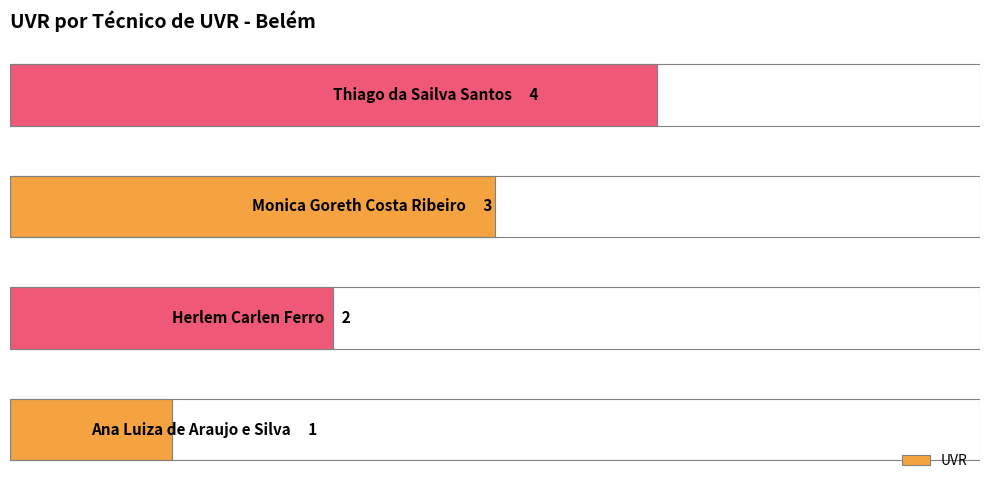

What is the difference between the second highest and second lowest values?

1